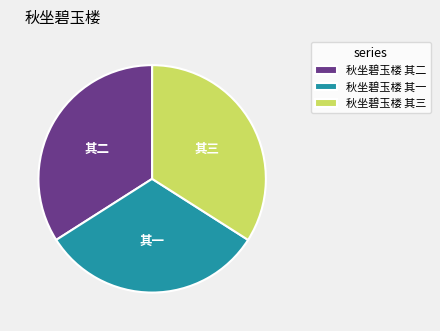

Which slice is the smallest?

秋坐碧玉楼 其一